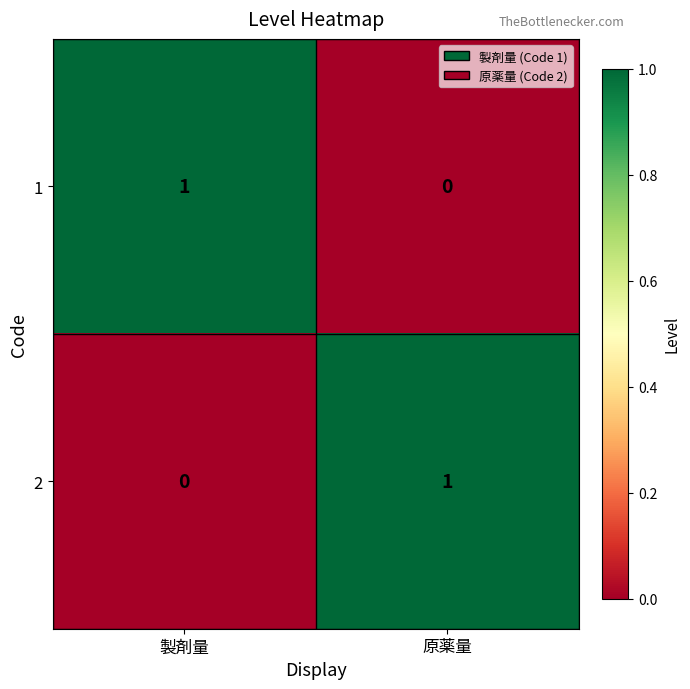

Which category has the highest value in the 1 series?

製剤量